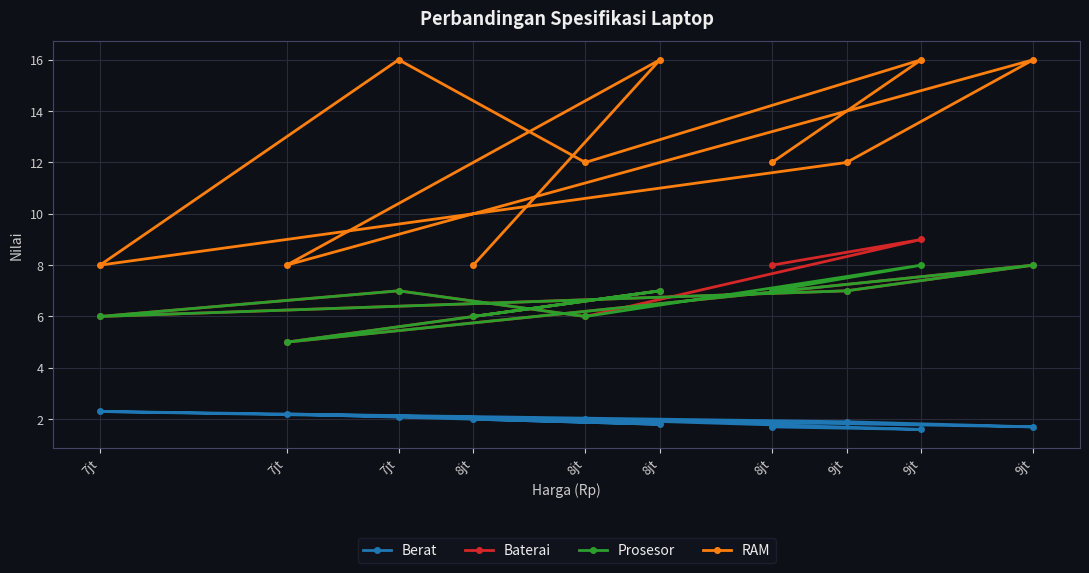

True or false: Berat and RAM cross at least once.

False